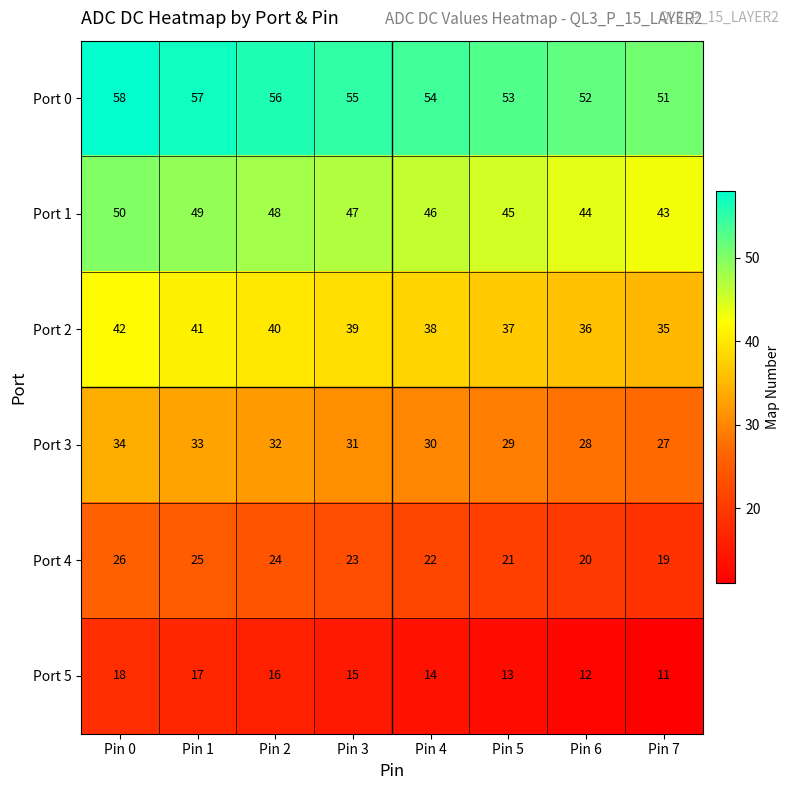

At which label is Port 3 closest to 30?

Pin 4